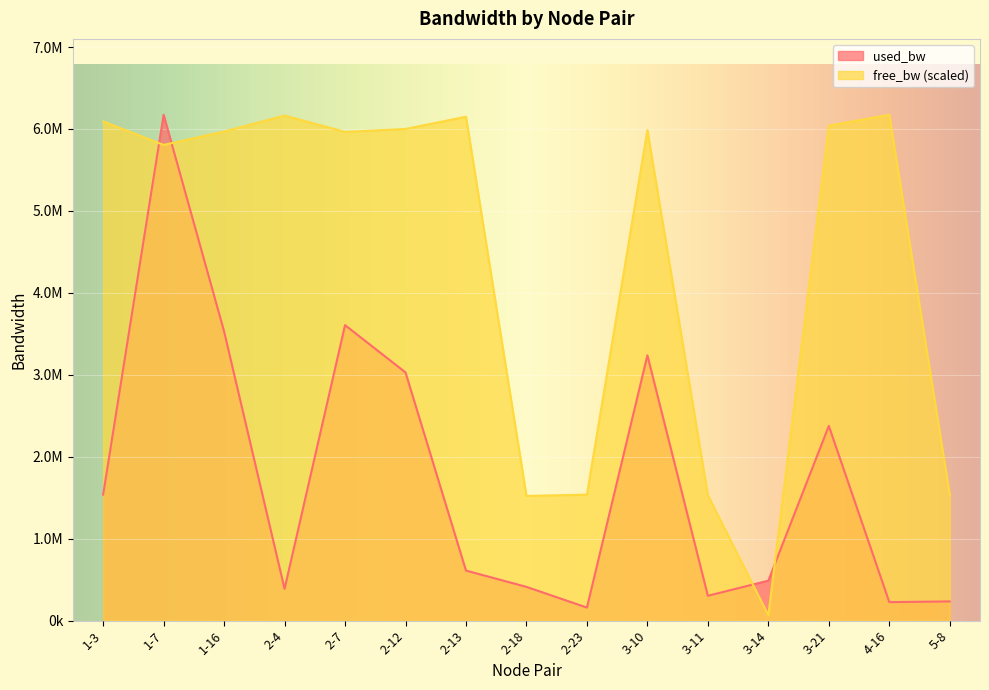

The free_bw series shows 2140351.5 at 2-23. True or false?

False